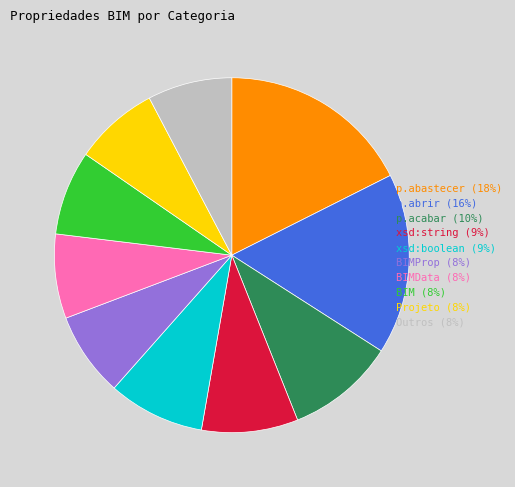

Count the number of slices in the pie.

10